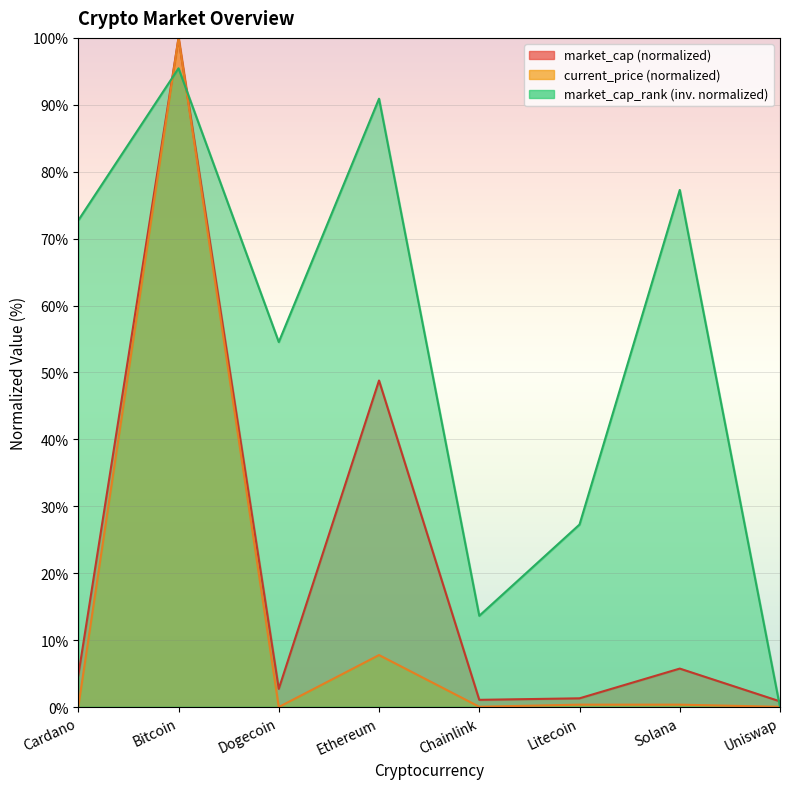

At which category is the sum across all series the highest?

Bitcoin